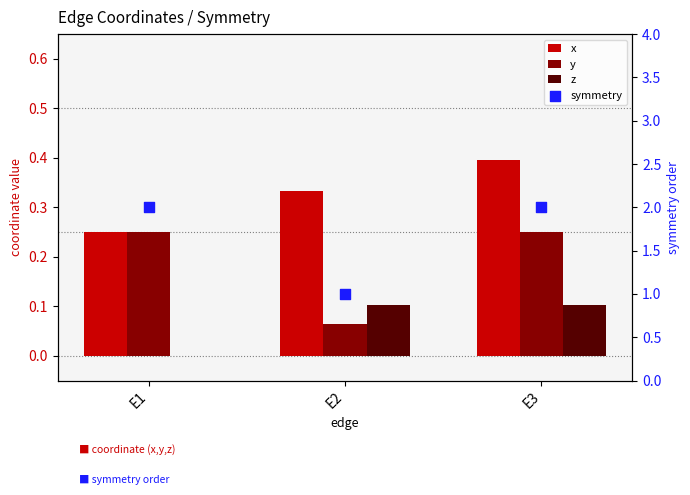

Which series reaches the maximum Y coordinate?

symmetry